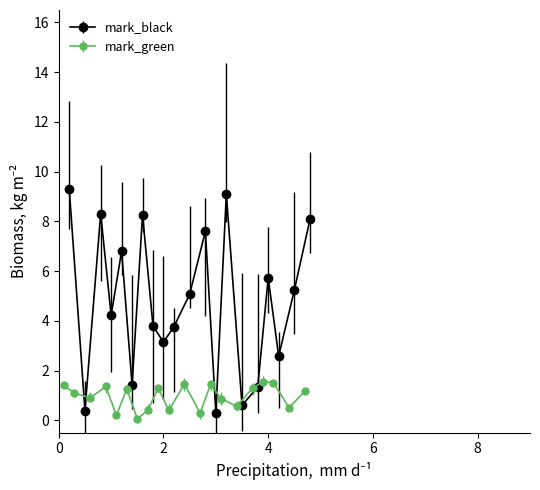

Which series has the largest total across all categories?

mark_black